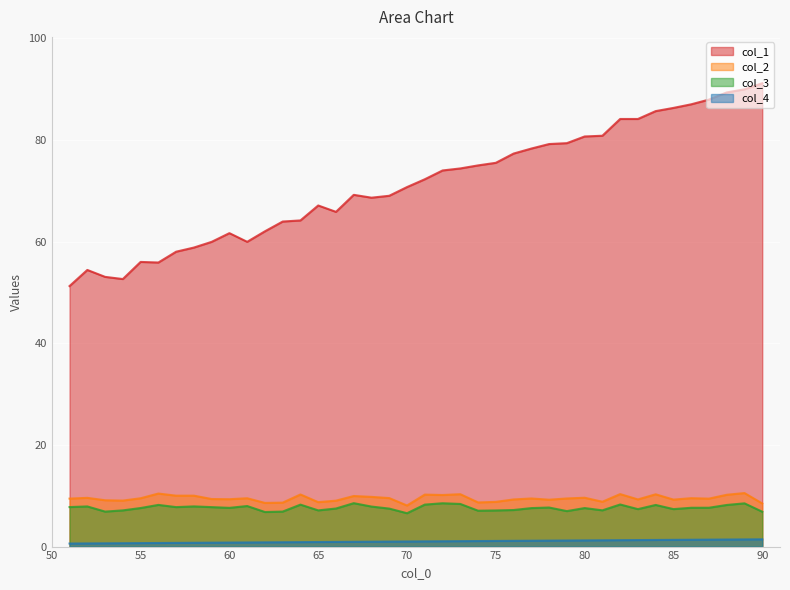

Which series changed the most between 90 and 60?

col_1